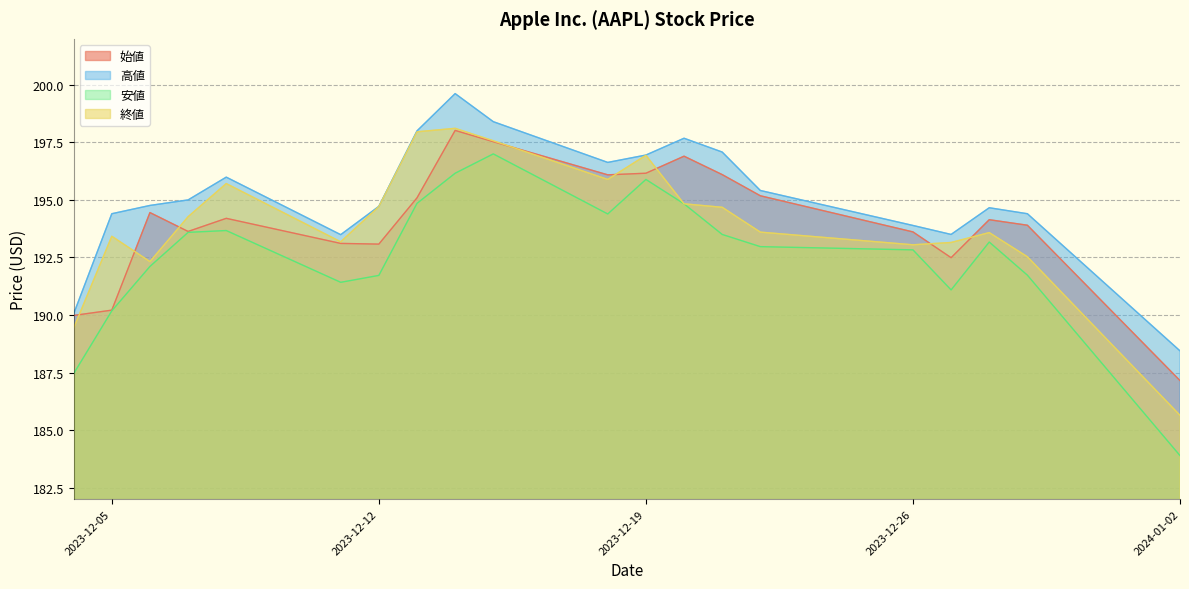

Which label corresponds to the smallest value in the chart?

2024-01-02